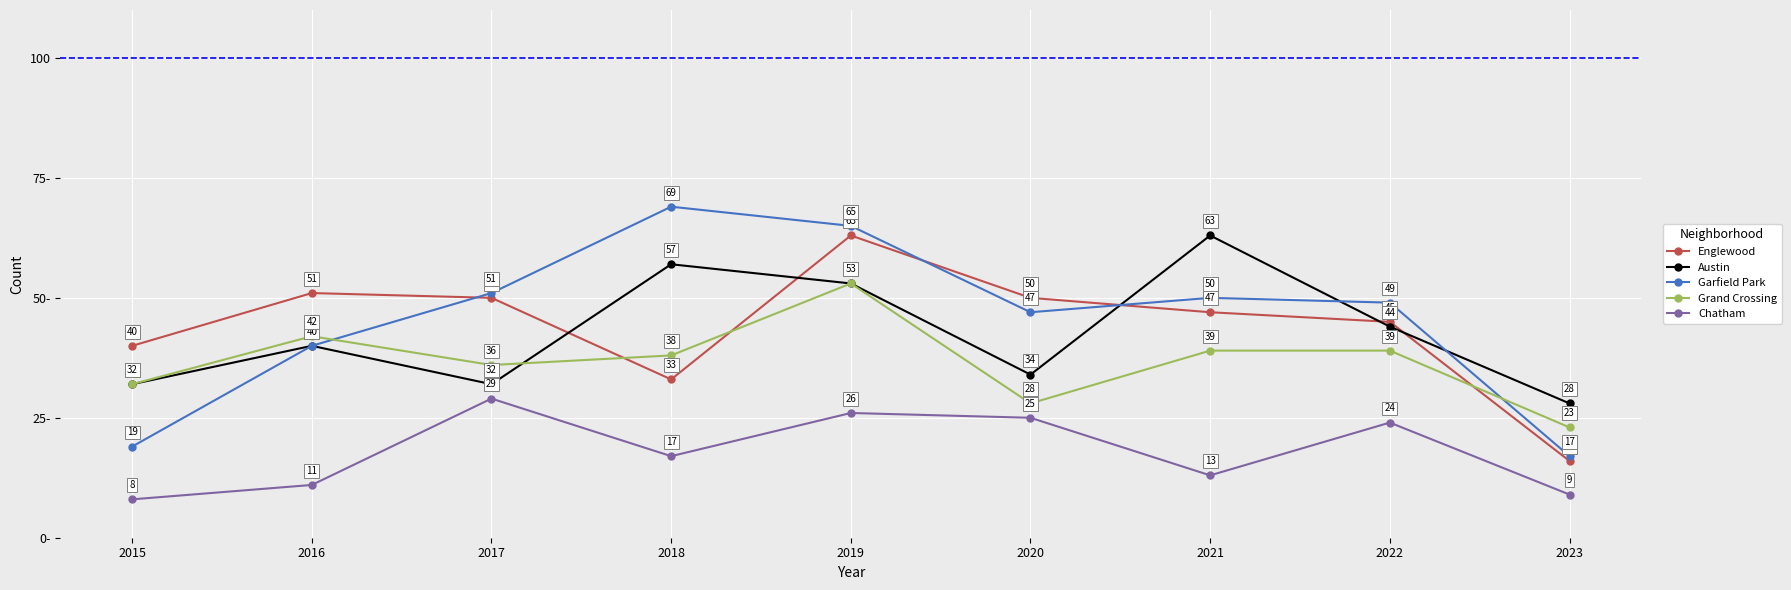

Is this an area chart (filled region under the line)?

No